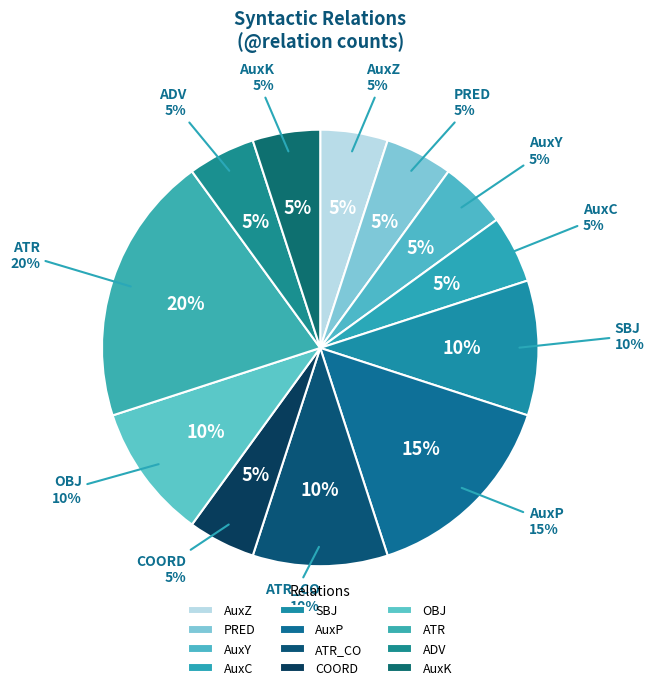

Count the number of slices in the pie.

12